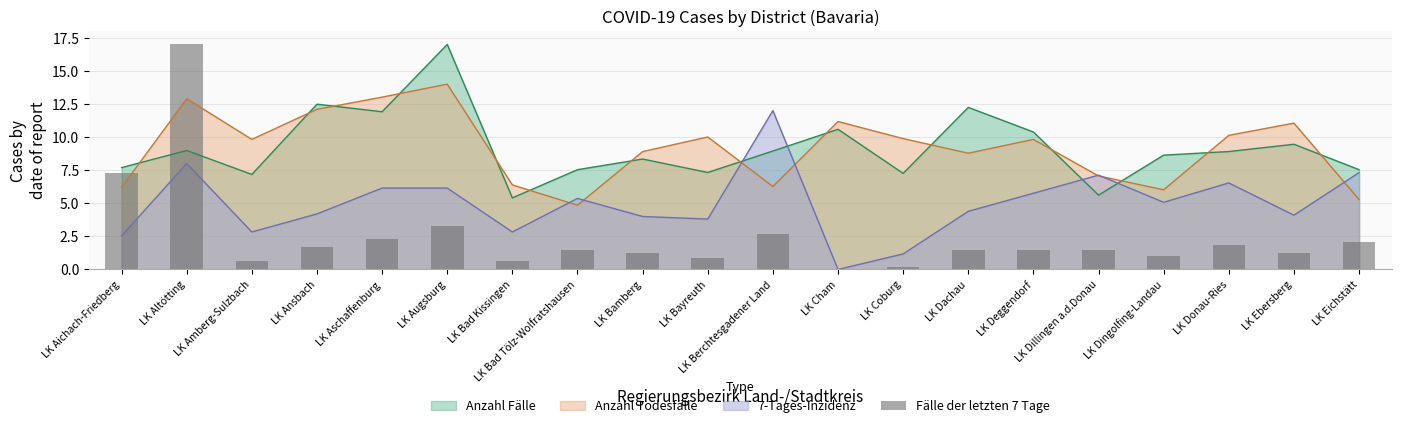

Reading right to left, list all the values displayed in this chart.

LK Eichstätt=2.1	LK Ebersberg=1.2	LK Donau-Ries=1.9	LK Dingolfing-Landau=1.0	LK Dillingen a.d.Donau=1.5	LK Deggendorf=1.5	LK Dachau=1.5	LK Coburg=0.2	LK Cham=0.0	LK Berchtesgadener Land=2.7	LK Bayreuth=0.8	LK Bamberg=1.2	LK Bad Tölz-Wolfratshausen=1.5	LK Bad Kissingen=0.6	LK Augsburg=3.3	LK Aschaffenburg=2.3	LK Ansbach=1.7	LK Amberg-Sulzbach=0.6	LK Altötting=17.0	LK Aichach-Friedberg=7.3